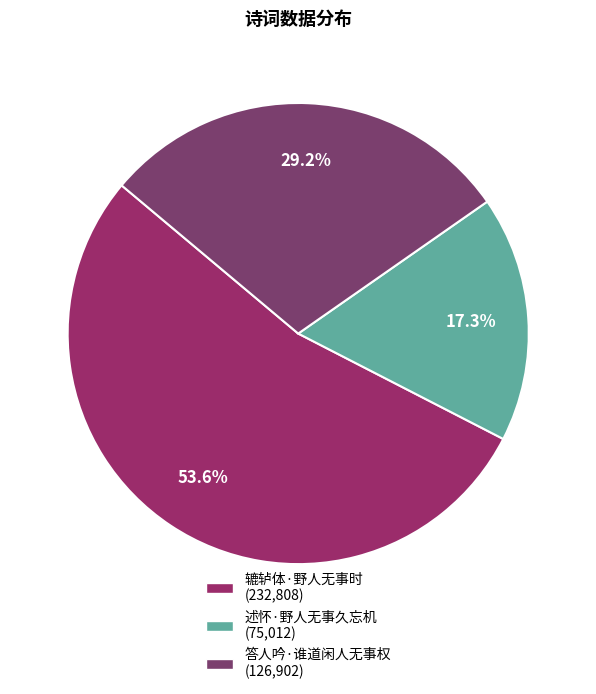

Approximately how many times larger is the value at 辘轳体·野人无事时 compared to 答人吟·谁道闲人无事权?

1.8